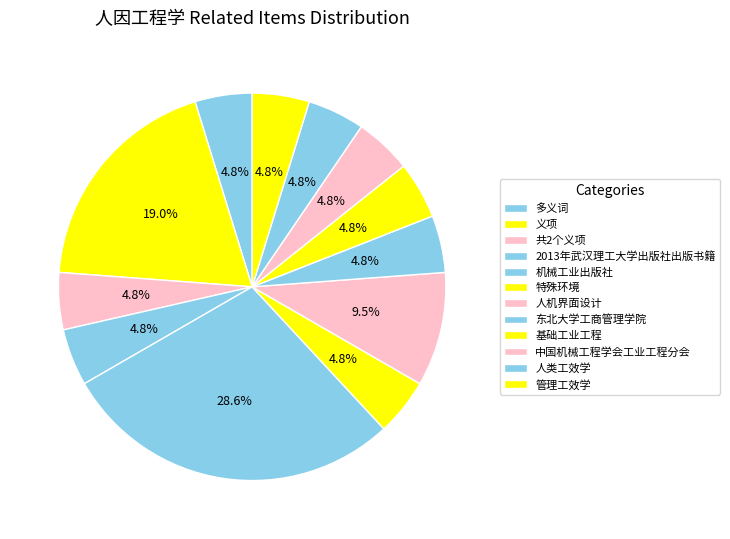

Is 义项 the majority of the pie?

No